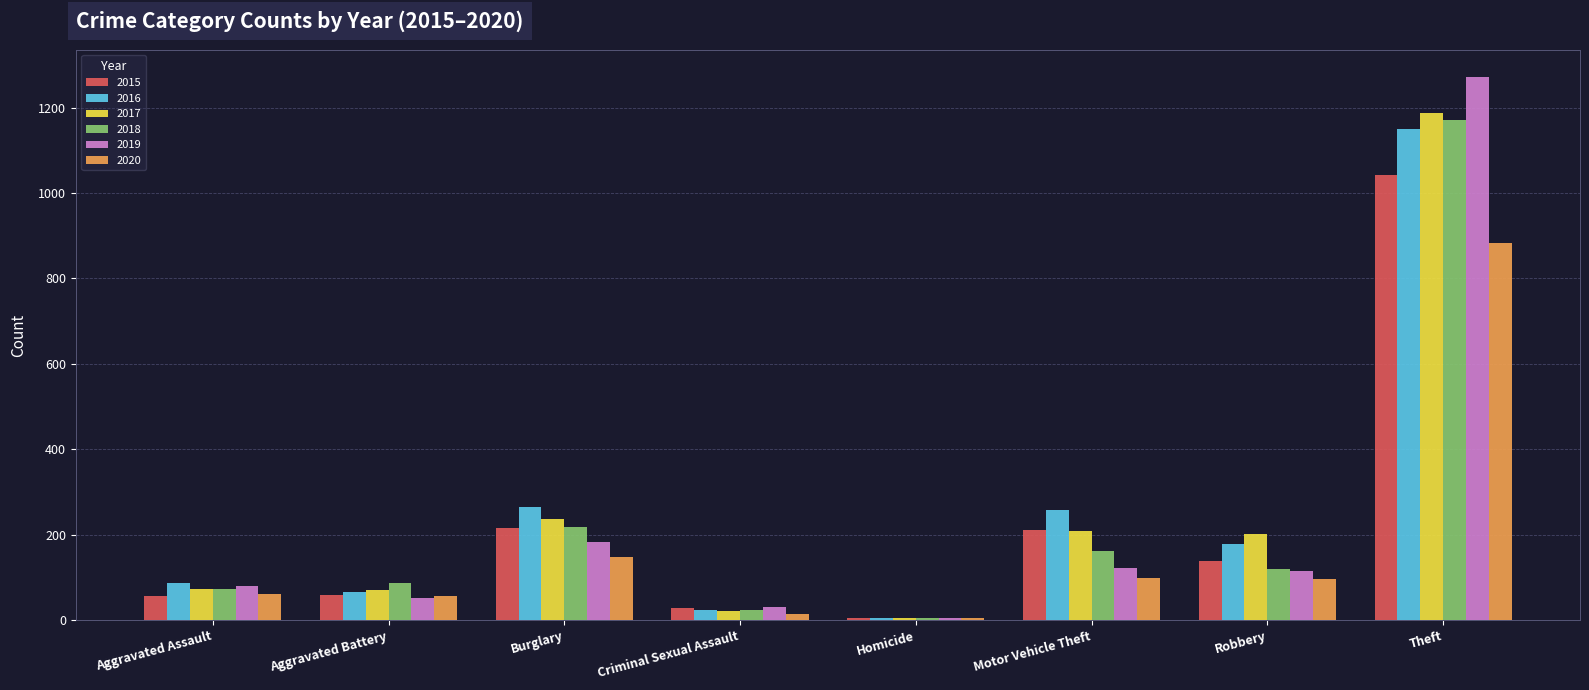

Count the number of categories in the chart.

8